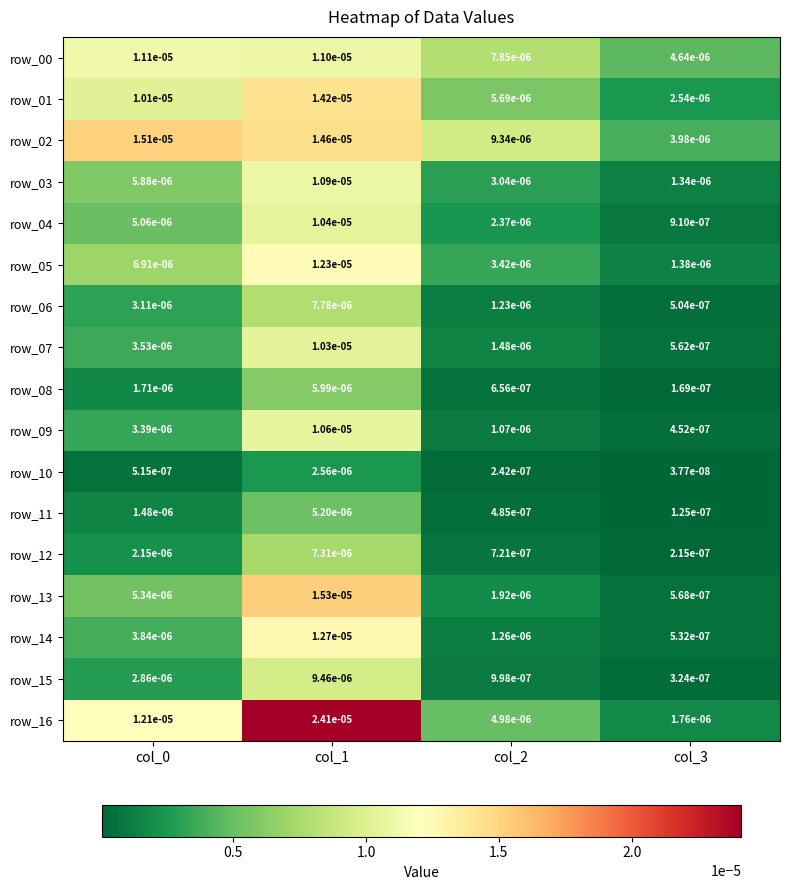

Which series has the widest spread of values?

row_16